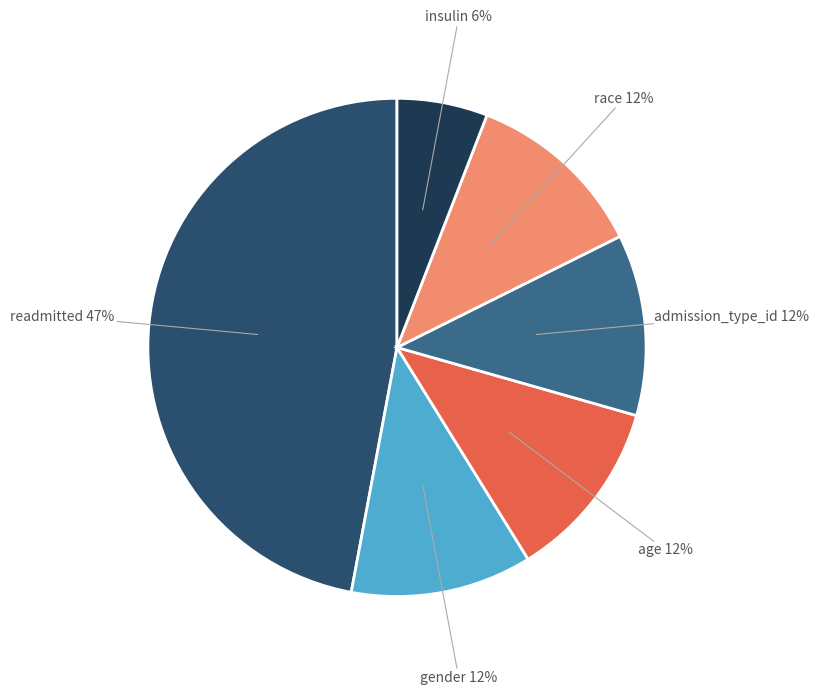

To the nearest percent, what is the average slice percentage?

17%